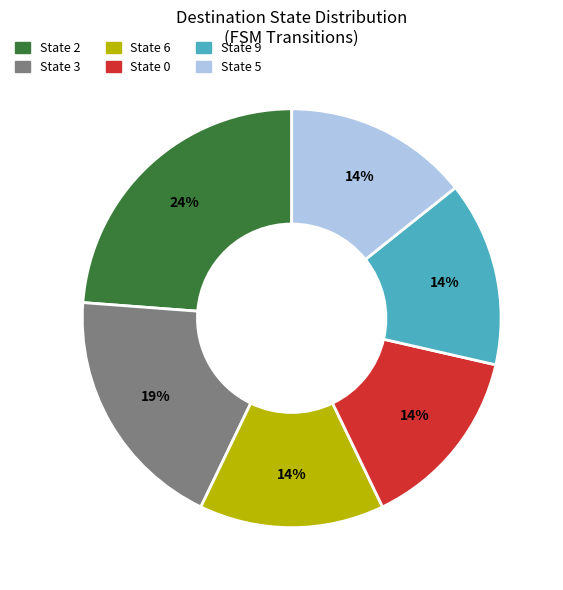

To the nearest percent, what is the average slice percentage?

17%